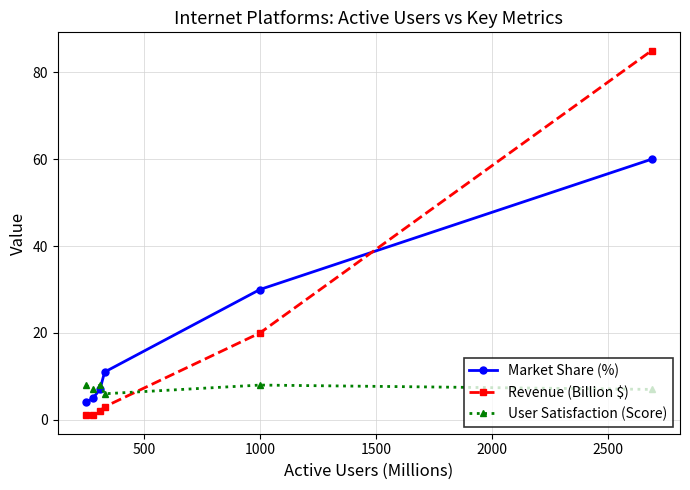

What are all the series names shown in the legend?

Market Share (%), Revenue (Billion $), User Satisfaction (Score)